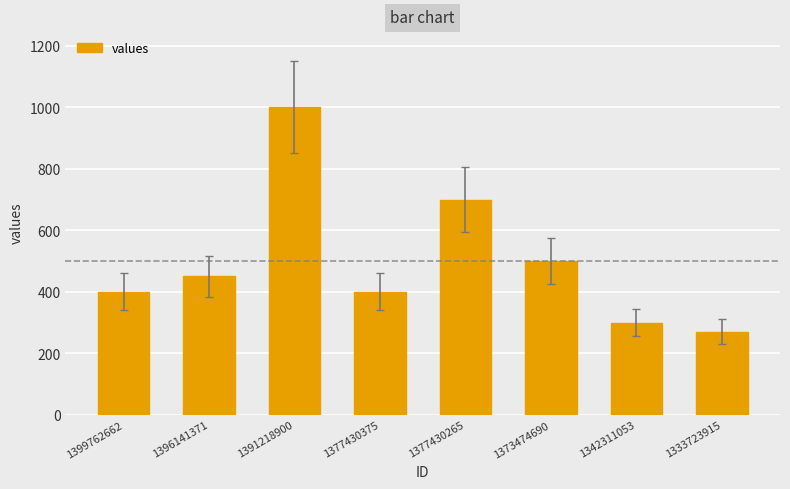

Is it true that the value at 1342311053 is 120?

False